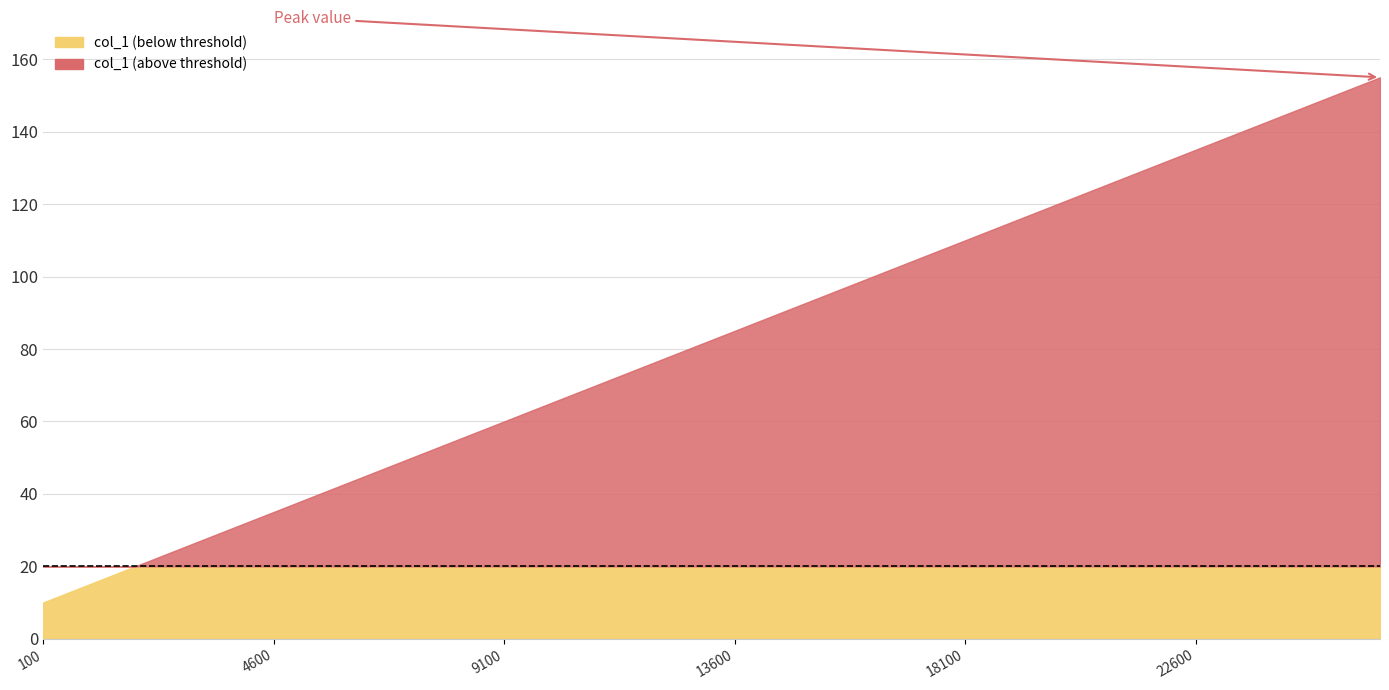

Which has a higher value, 1900 or 25300?

25300